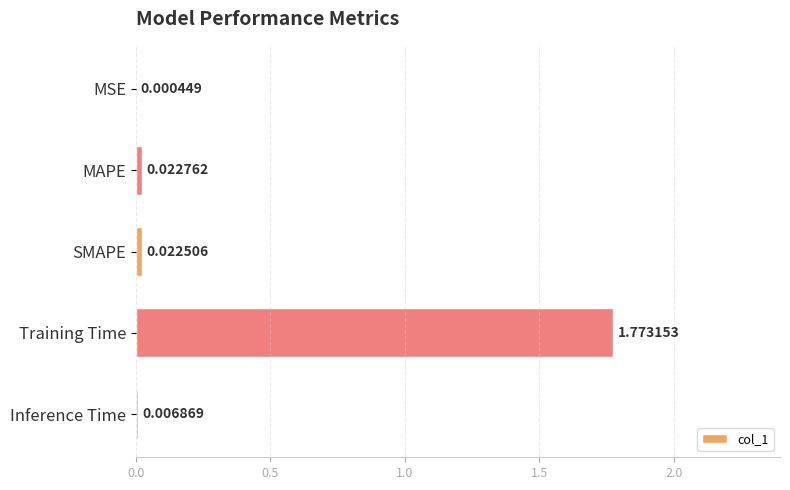

Where is the data nearest to the value 0?

MSE